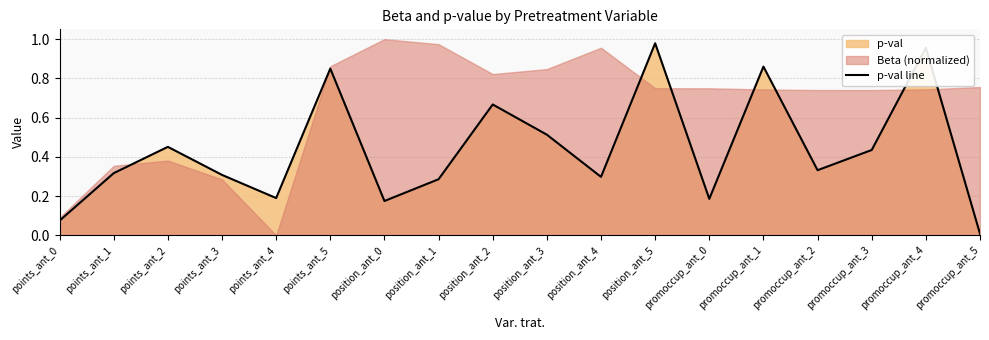

How many points are lower than both their immediate neighbors (excluding endpoints)?

5